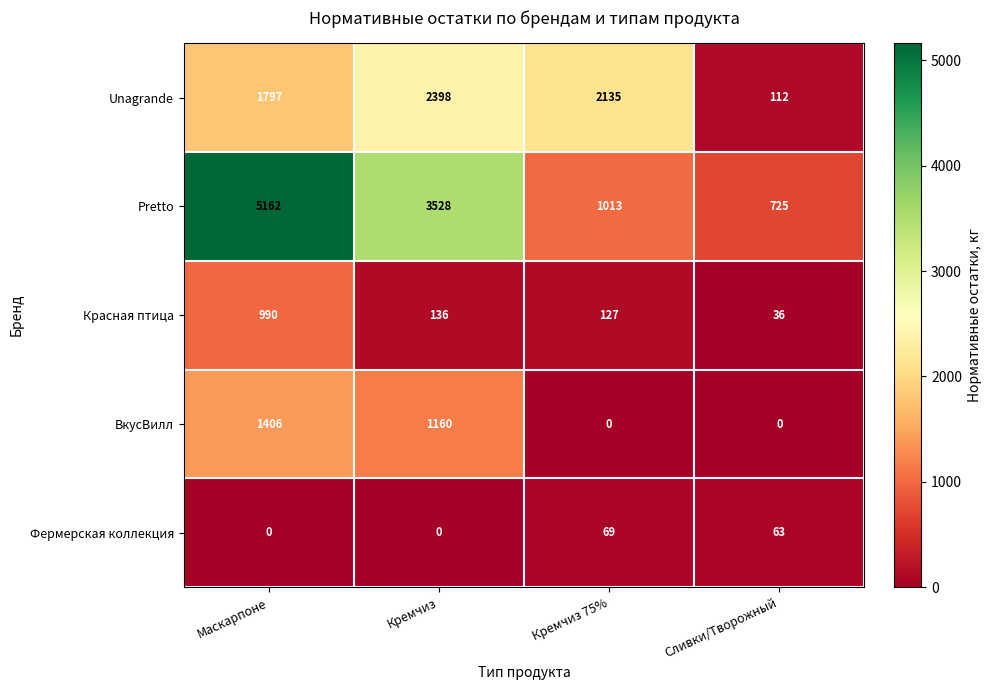

How many distinct data groups are displayed?

5